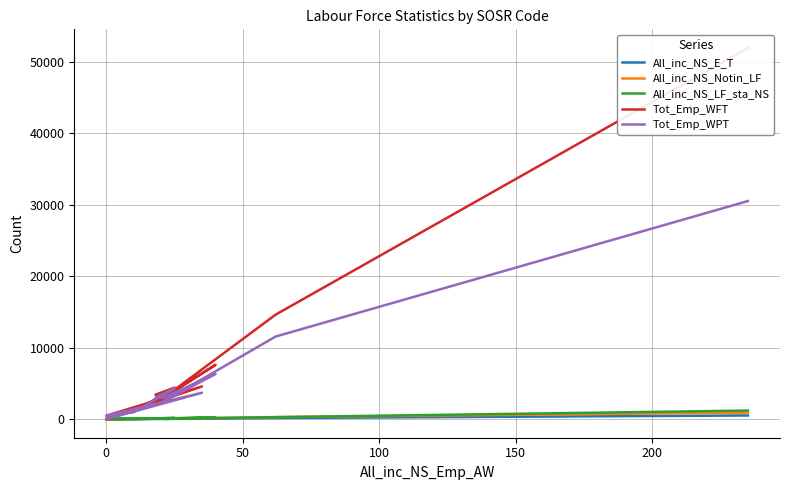

What position from the left is 50?

3